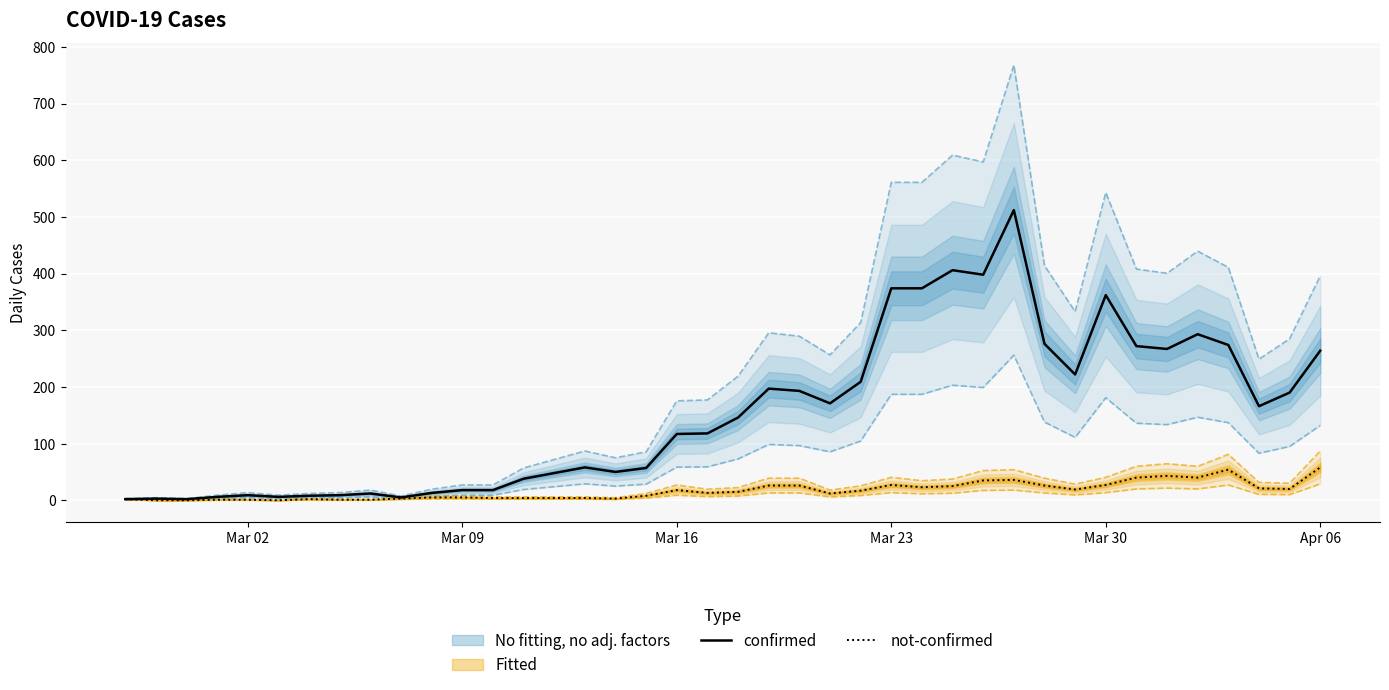

At which label does confirmed reach its minimum?

Mar 02